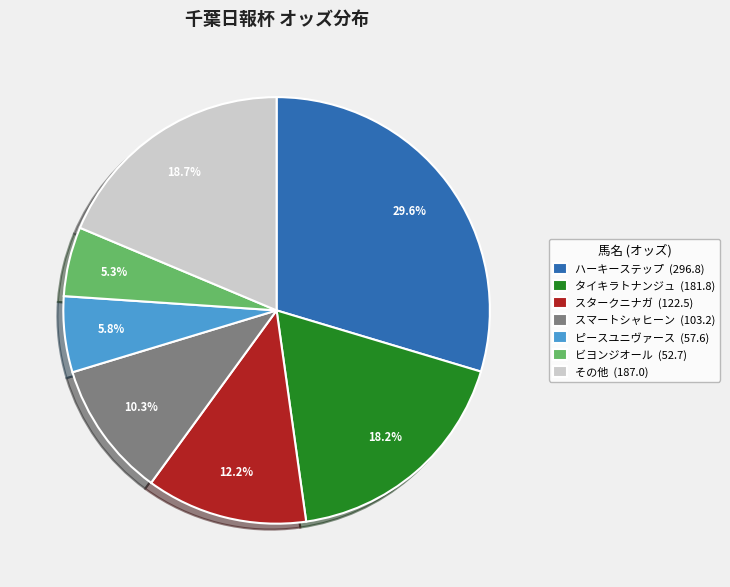

Is there a majority slice in this chart?

No